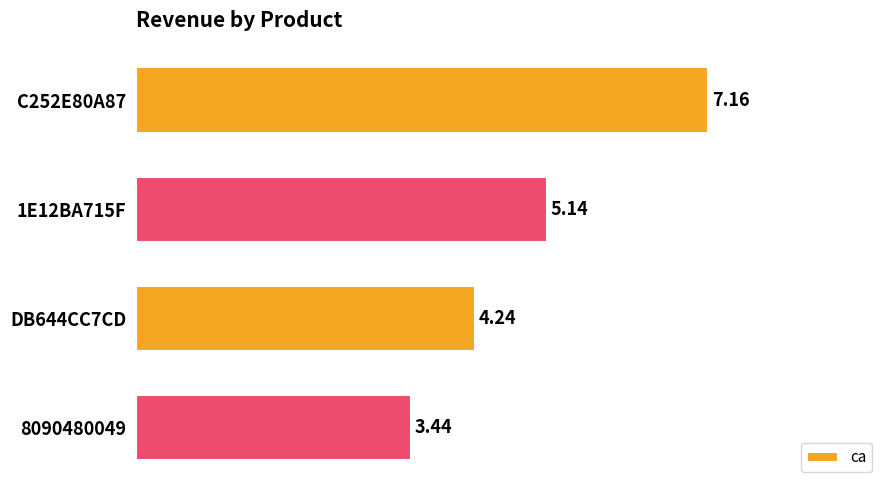

Rank the categories by value from highest to lowest.

C252E80A87, 1E12BA715F, DB644CC7CD, 8090480049